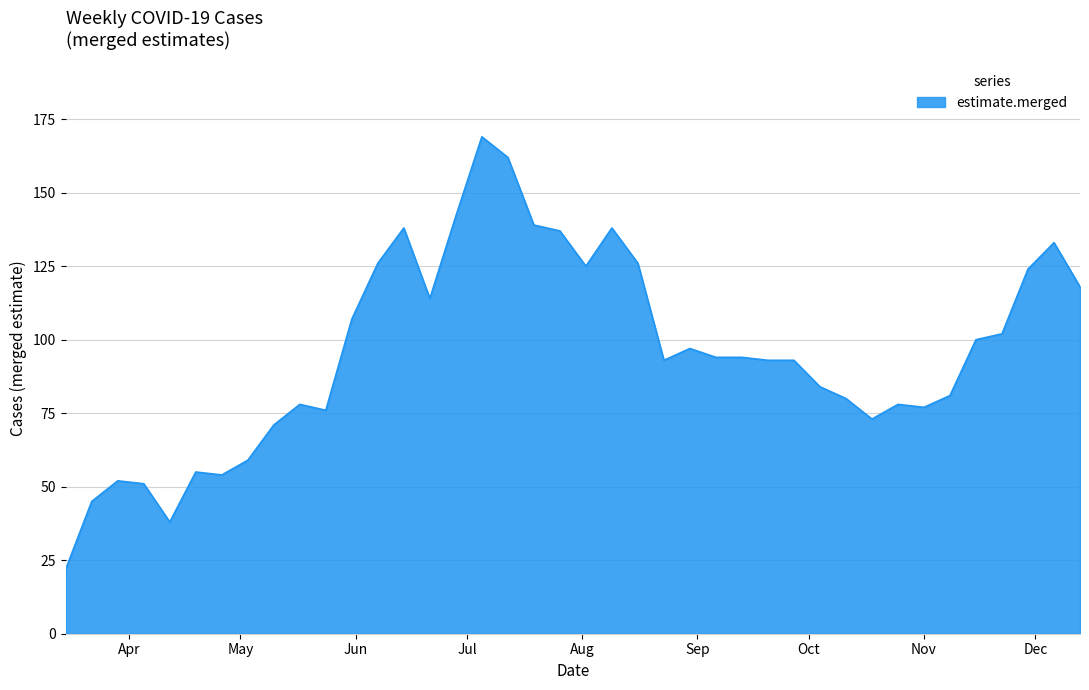

What is the maximum value shown in the chart?

169